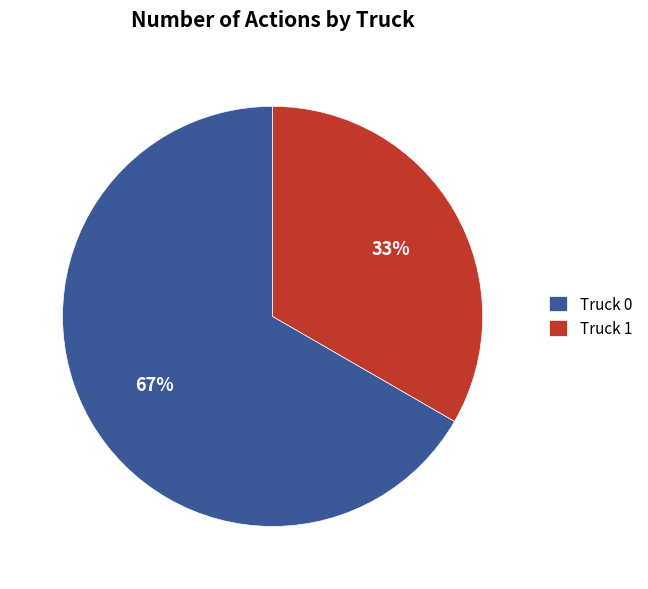

What is the ratio of the value at Truck 1 to the value at Truck 0?

0.5